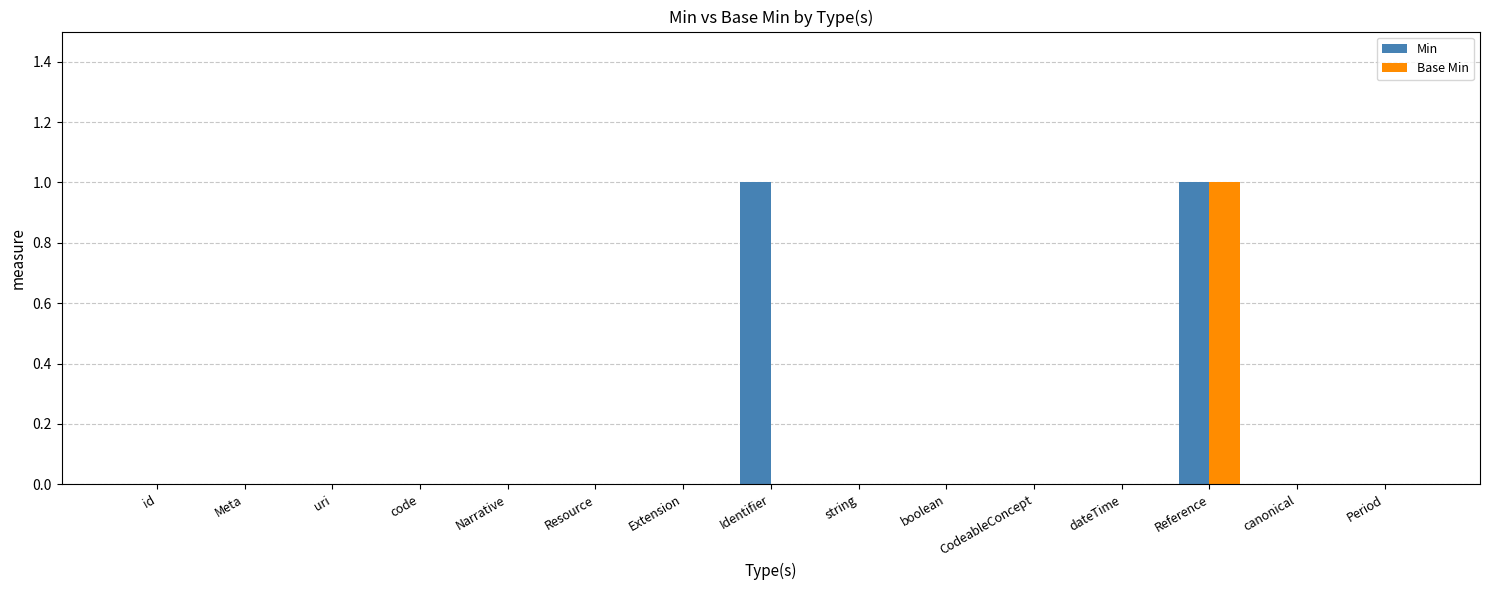

Are the bars grouped side by side (vs. stacked)?

Yes